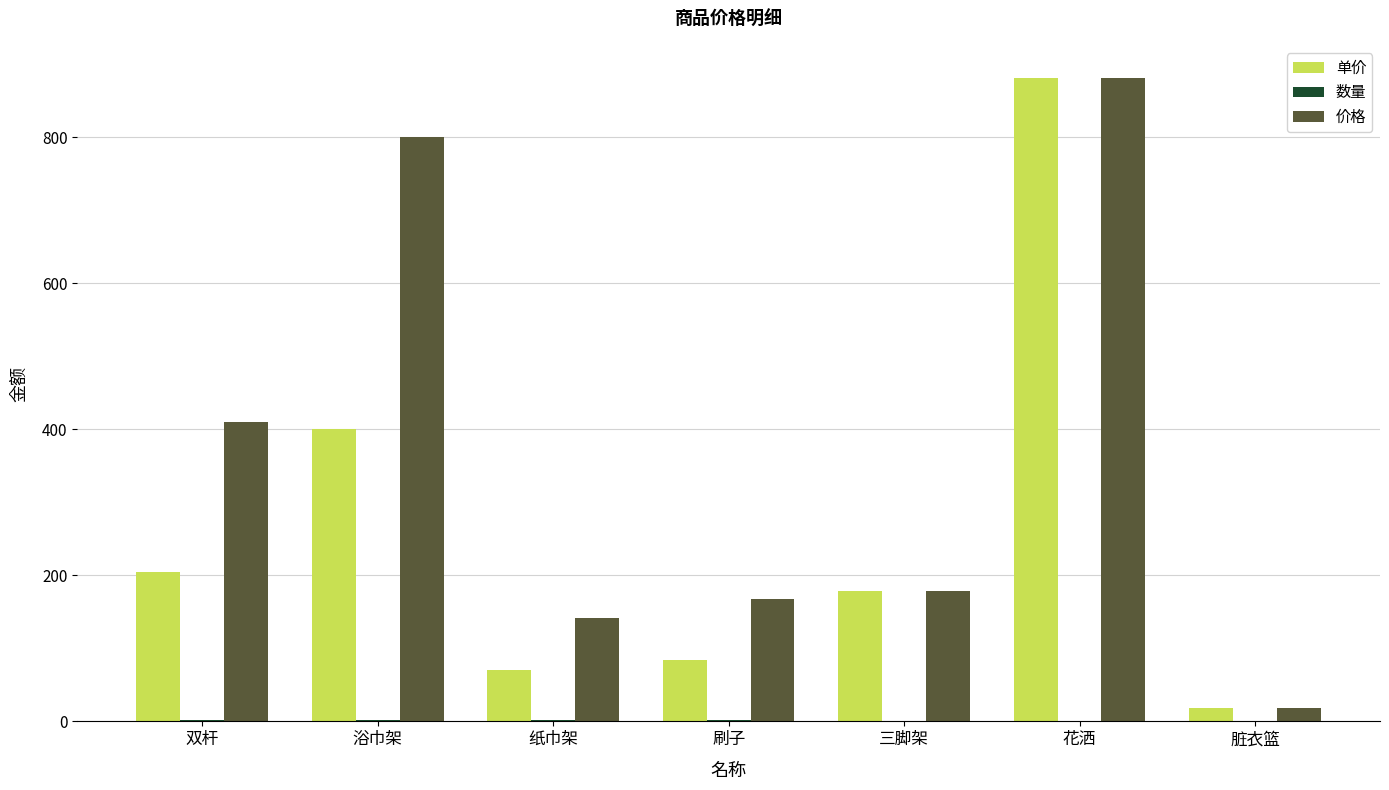

What is the sum of all 价格 values?

2598.3